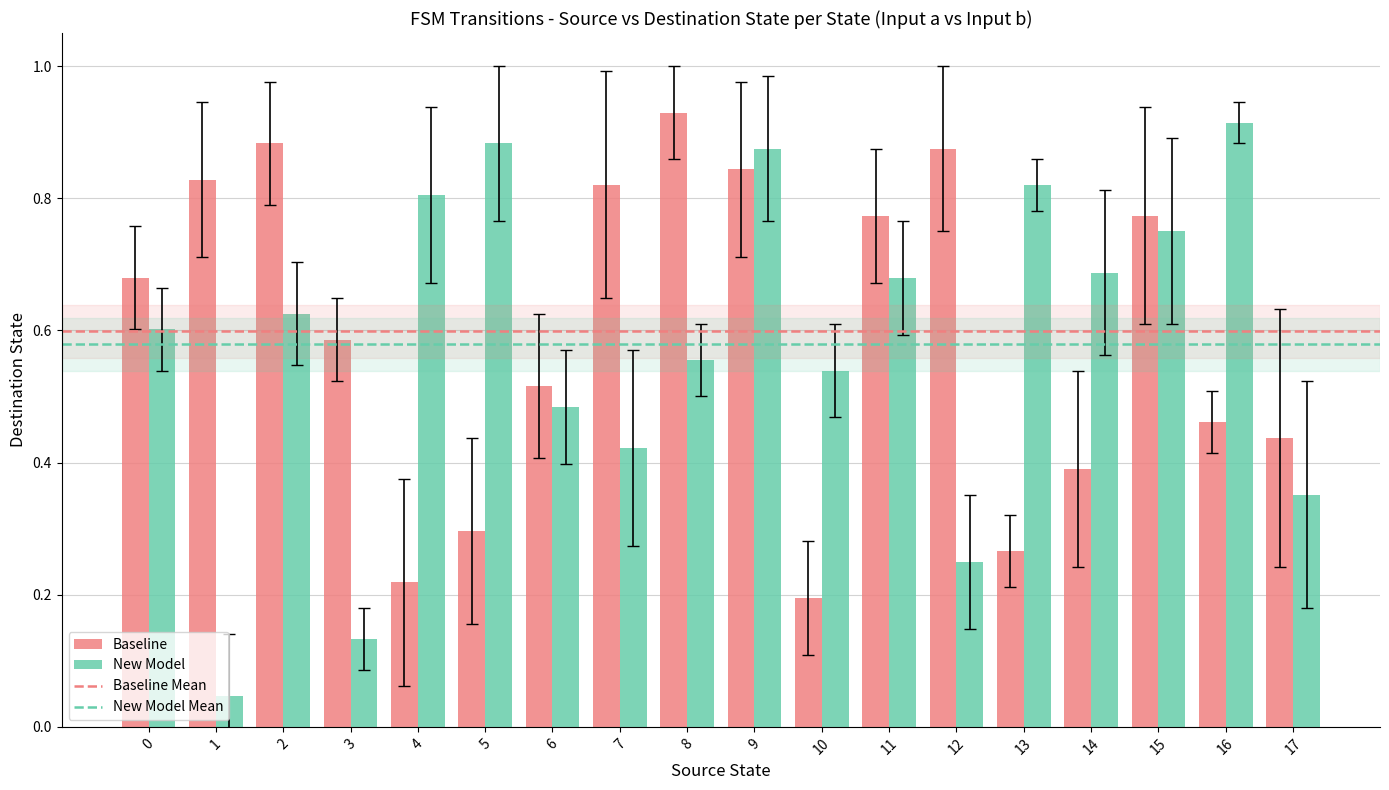

What is the sum of all New Model values?

10.4